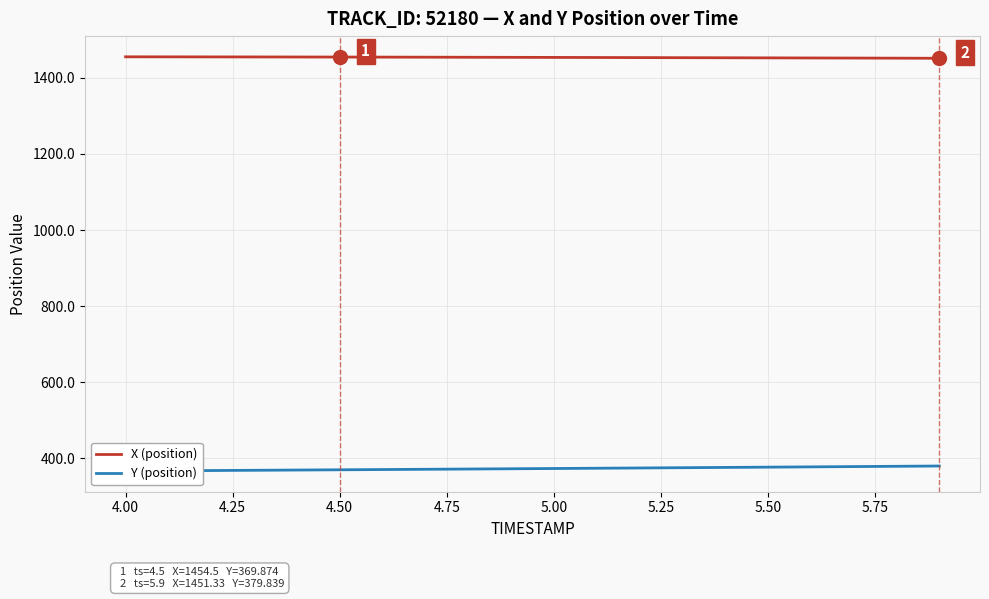

True or false: Y (position) has more than 0 points higher than both neighbors.

False